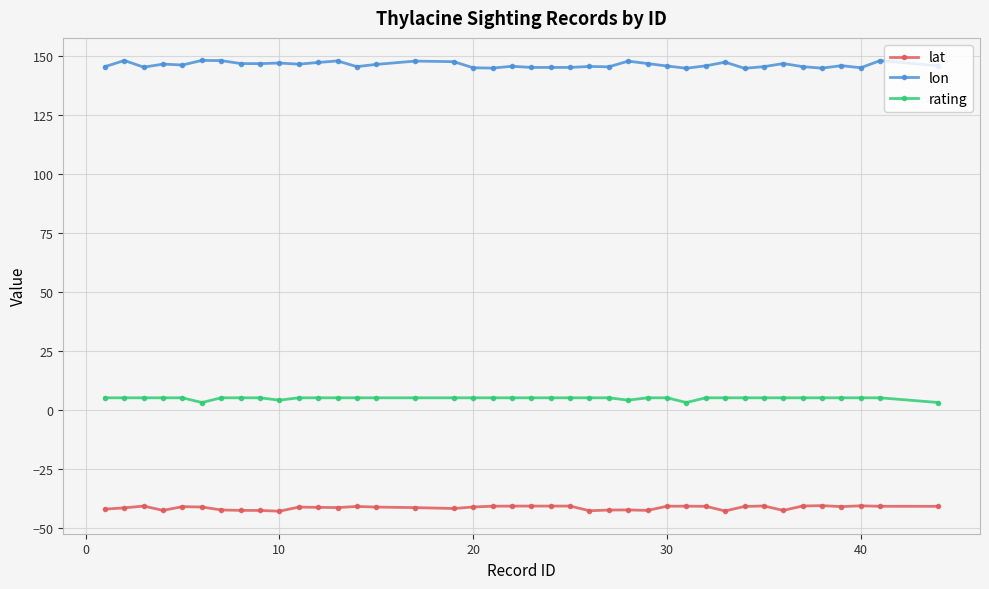

Which series has the largest total across all categories?

lon